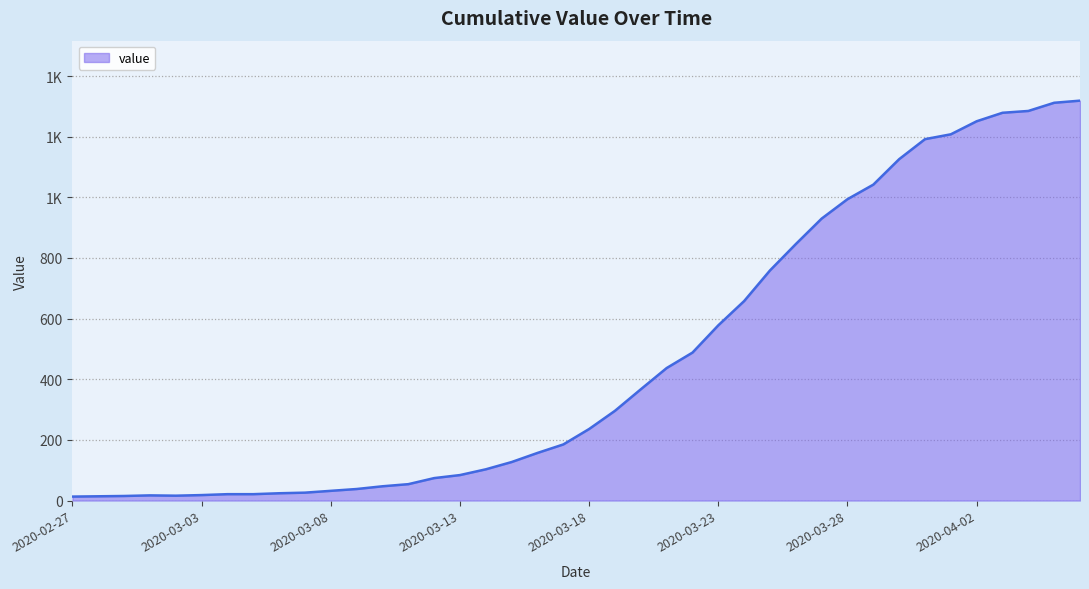

Where is the data nearest to the value 666?

2020-03-24